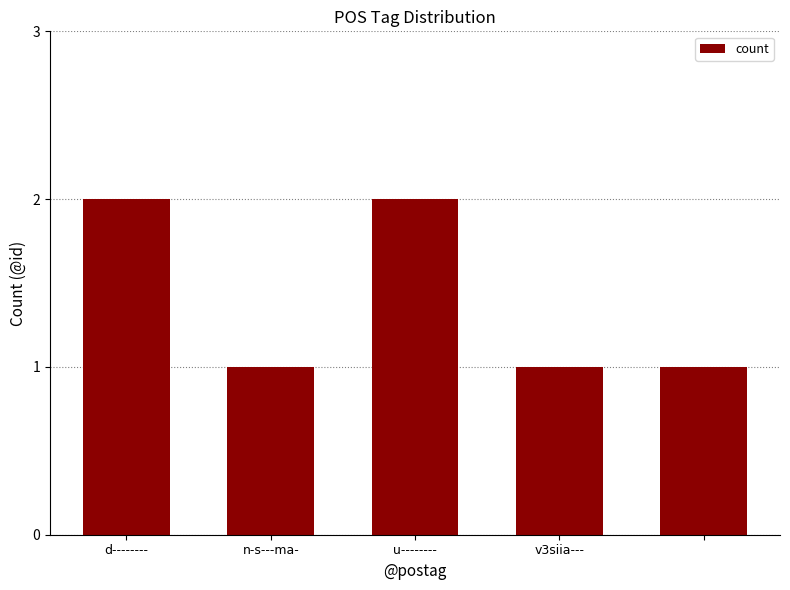

What is the sum of all values?

7